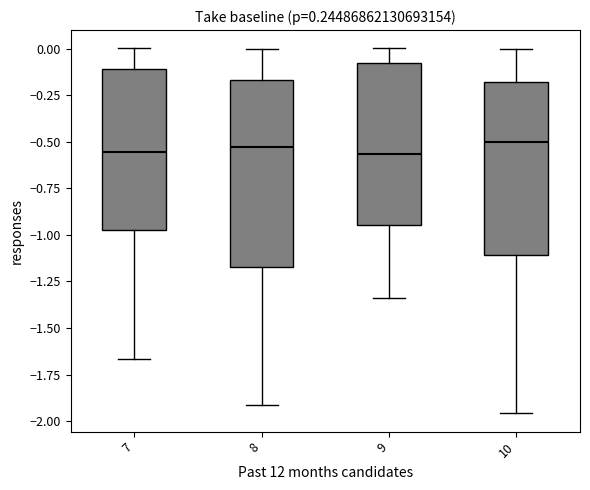

Comparing the boxes themselves (not the whiskers), which one is the tallest?

8